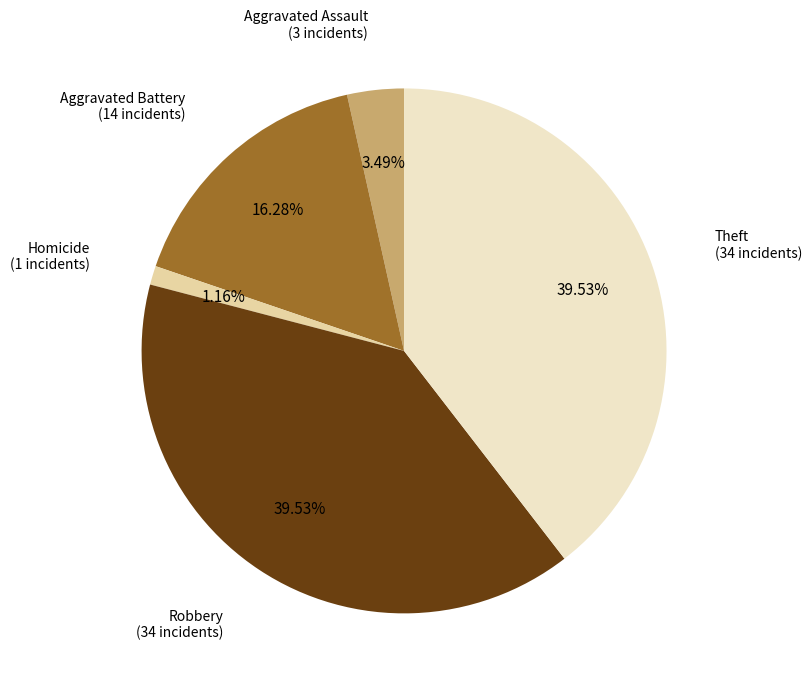

Does any single category account for the majority?

No